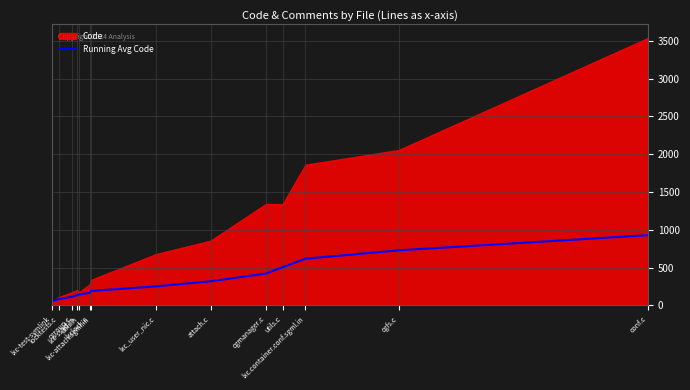

What is the difference between the values at cgmanager.c and lxc-attach.sgml.in?

230.5